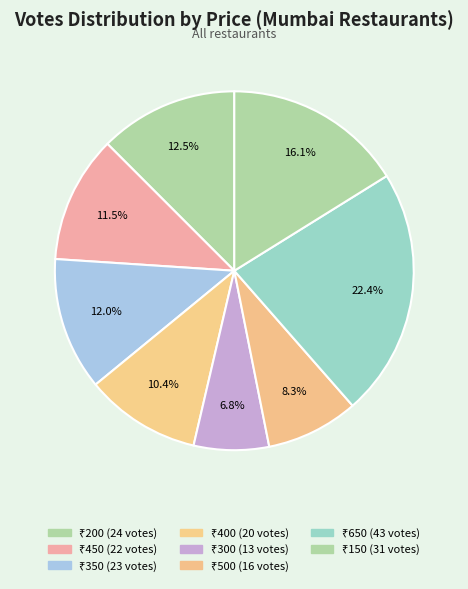

How many slices are in this pie chart?

8